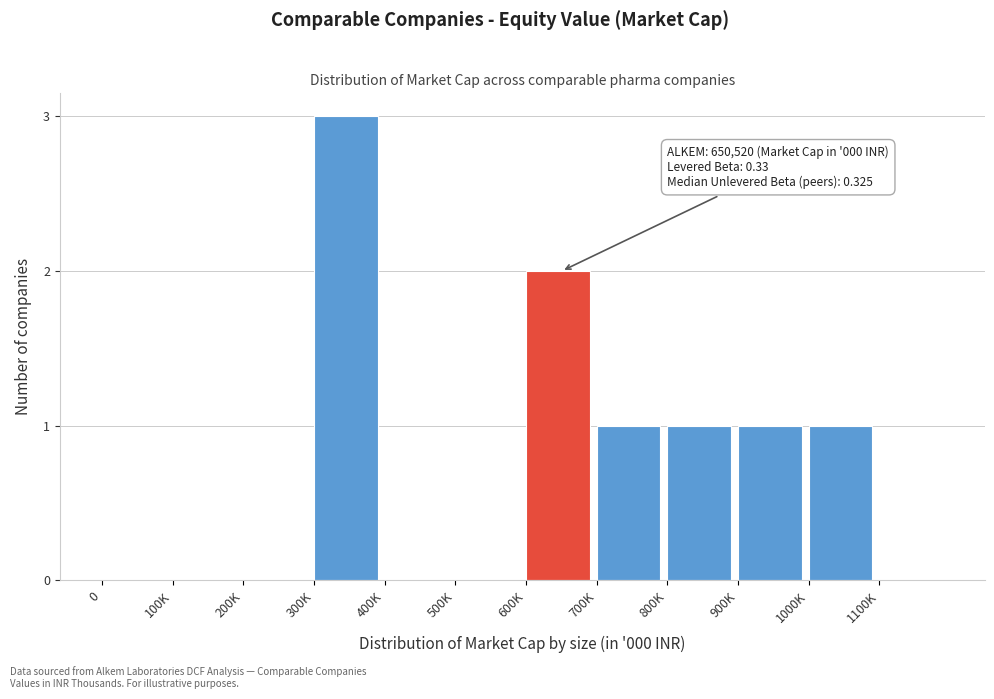

Reading left to right, extract all data points from this chart.

0=0	100K=0	200K=0	300K=3	400K=0	500K=0	600K=2	700K=1	800K=1	900K=1	1000K=1	1100K=0